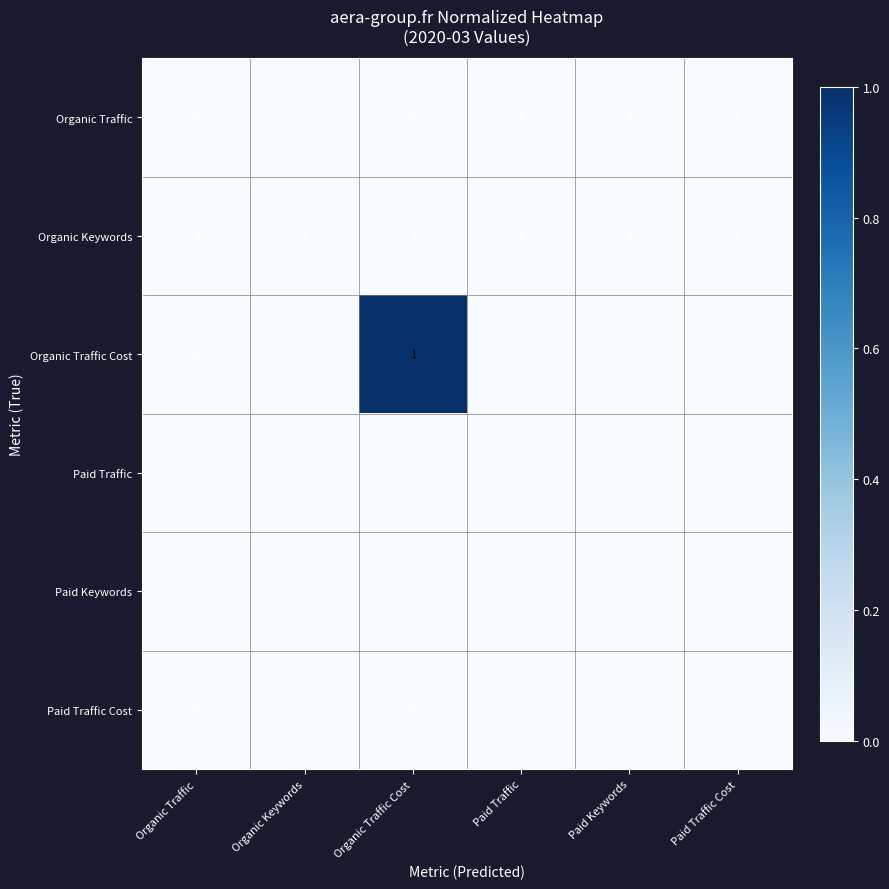

True or false: Paid Keywords has a value of 0 at Paid Traffic Cost.

True